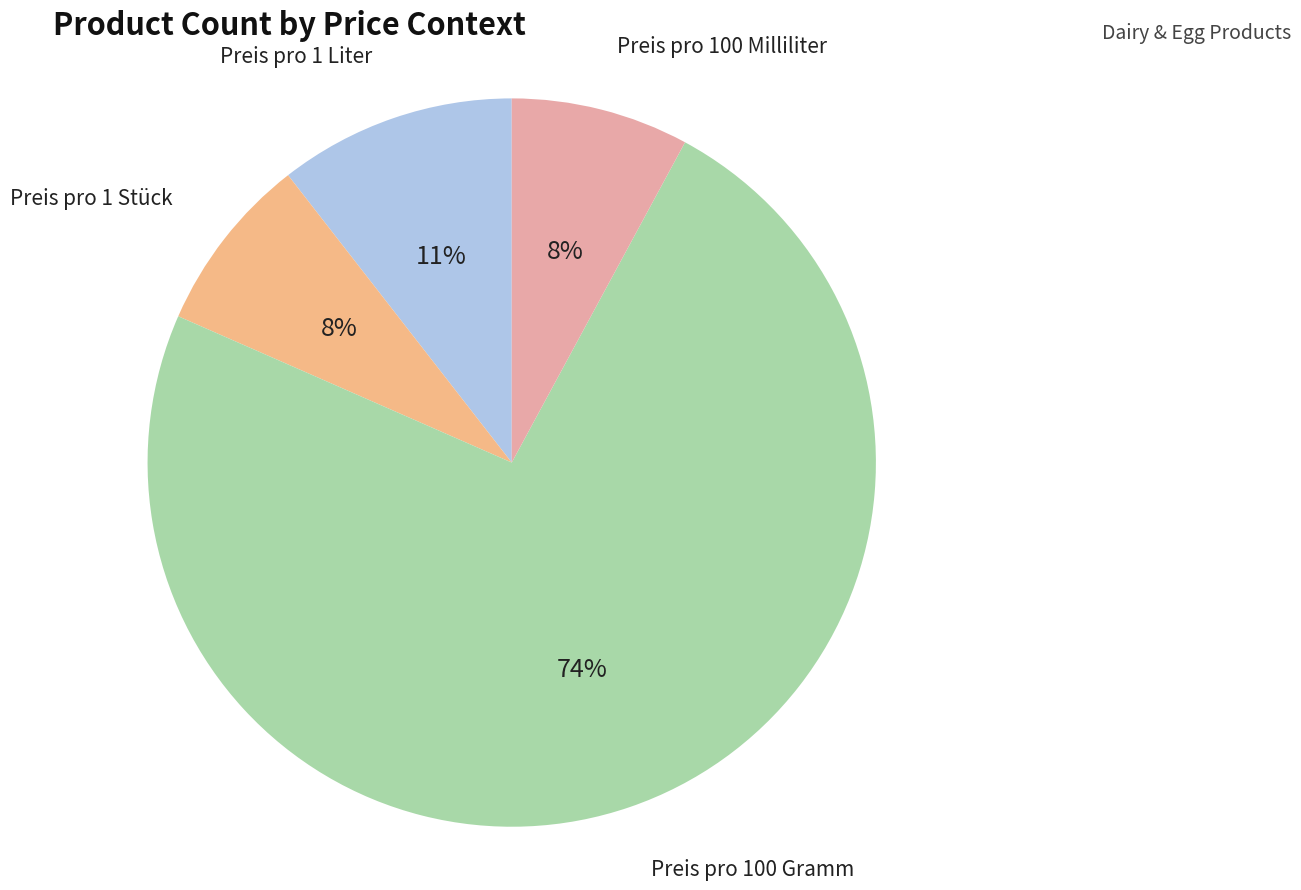

Which has a higher value, Preis pro 100 Gramm or Preis pro 1 Liter?

Preis pro 100 Gramm